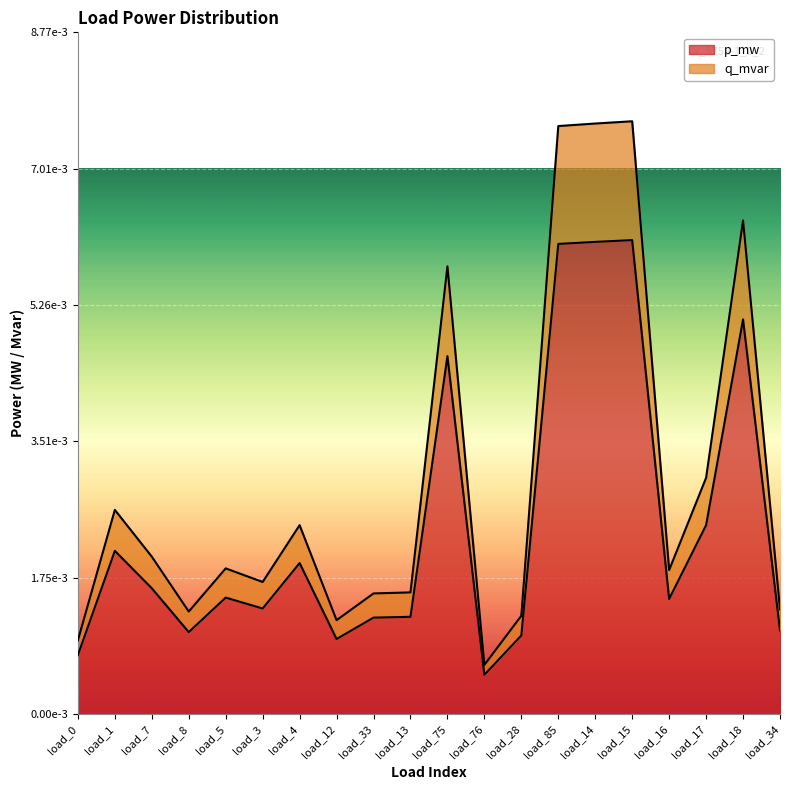

What are all the series names shown in the legend?

p_mw, q_mvar